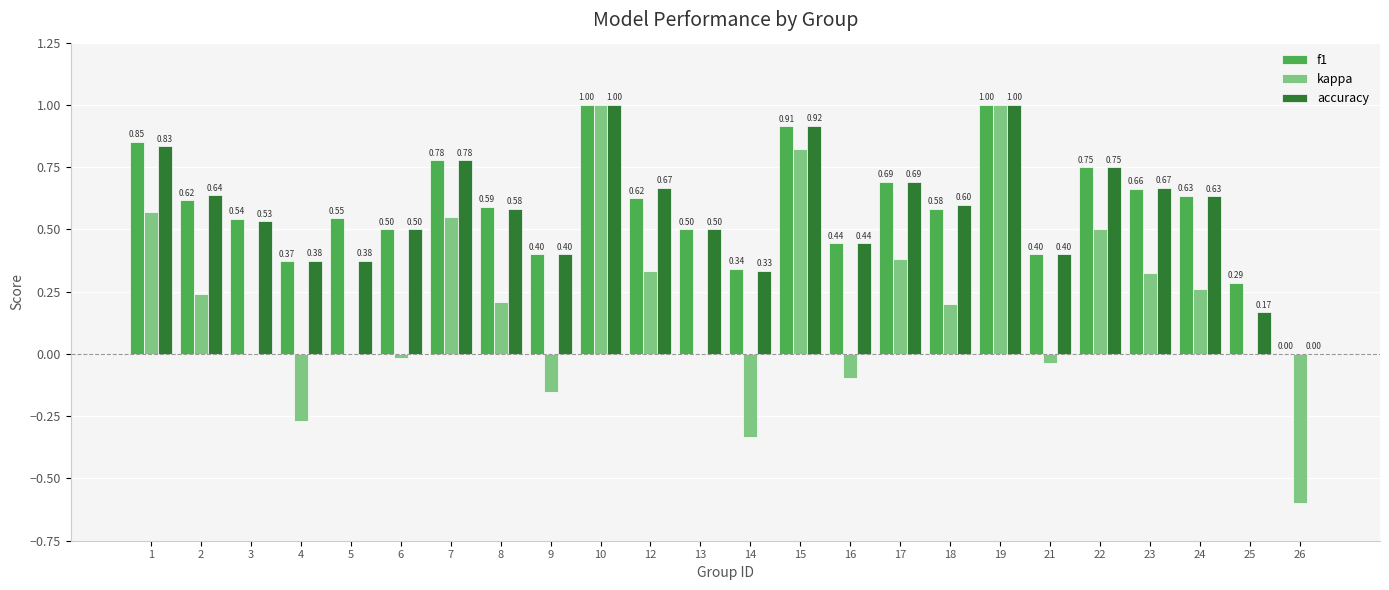

Between 14 and 25, which series saw the biggest shift?

kappa